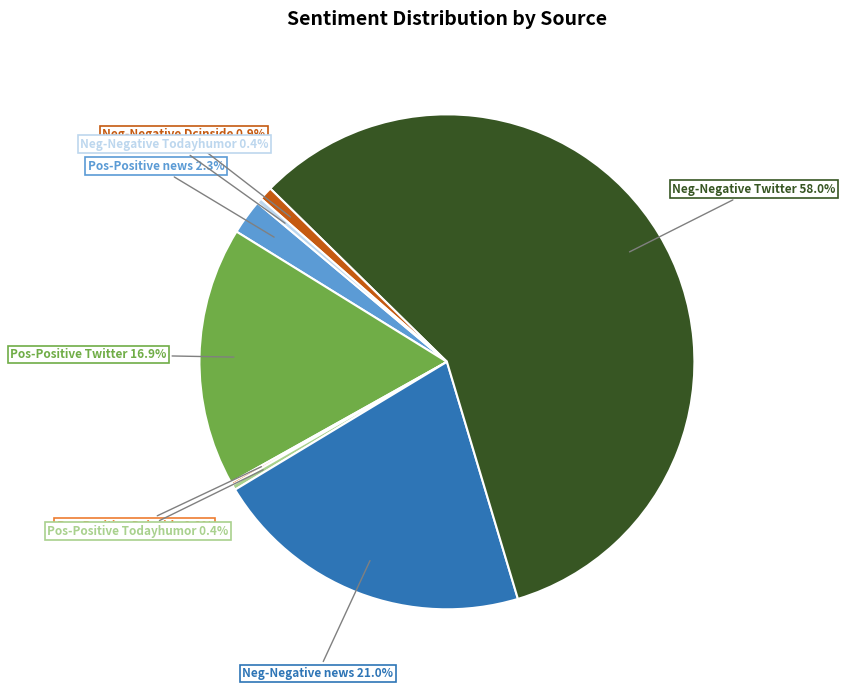

Does any single category account for the majority?

Yes